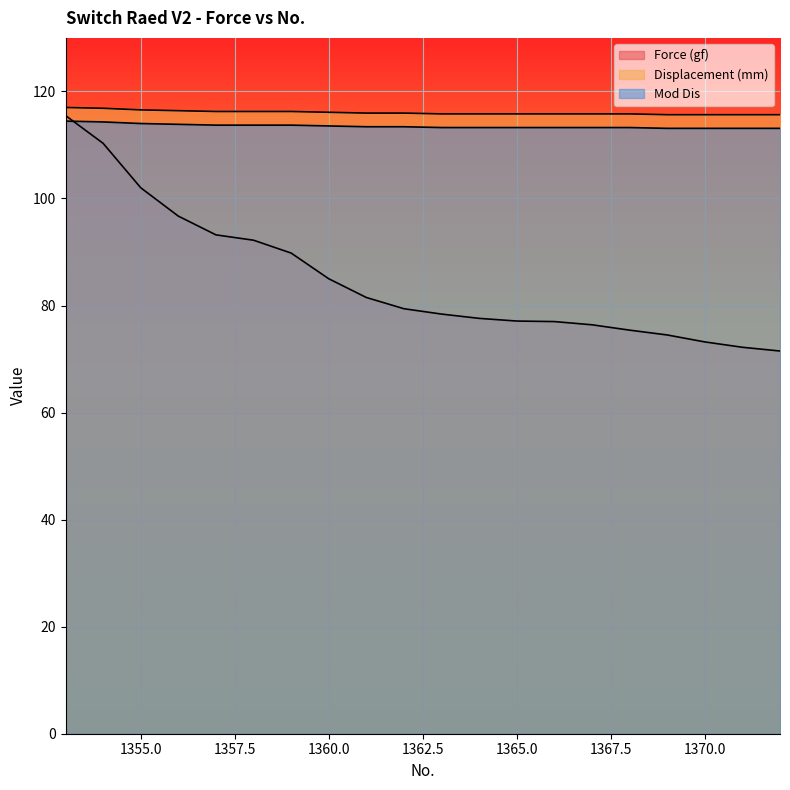

After their last crossing, which series has the higher values: Force (gf) or Displacement (mm)?

Displacement (mm)